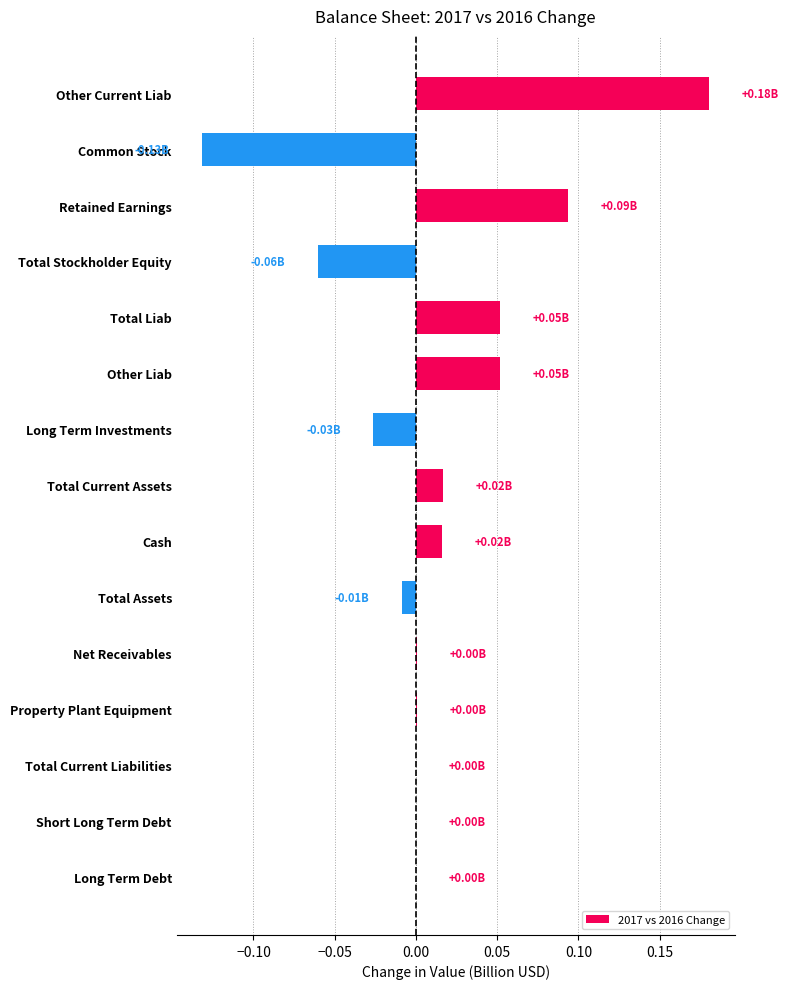

Which label corresponds to the largest value in the chart?

Other Current Liab